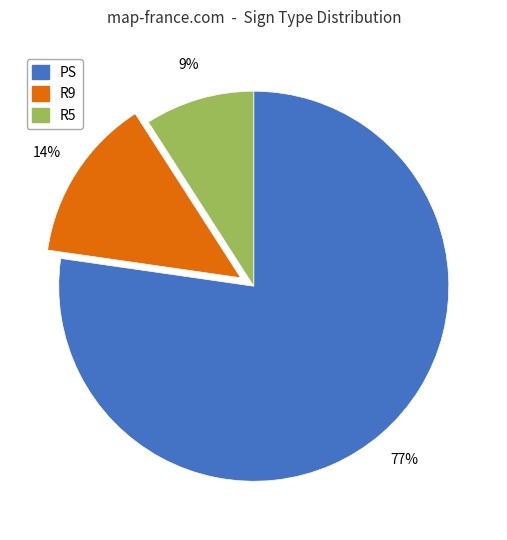

To the nearest percent, what is the difference between the largest and smallest slice percentages?

68%